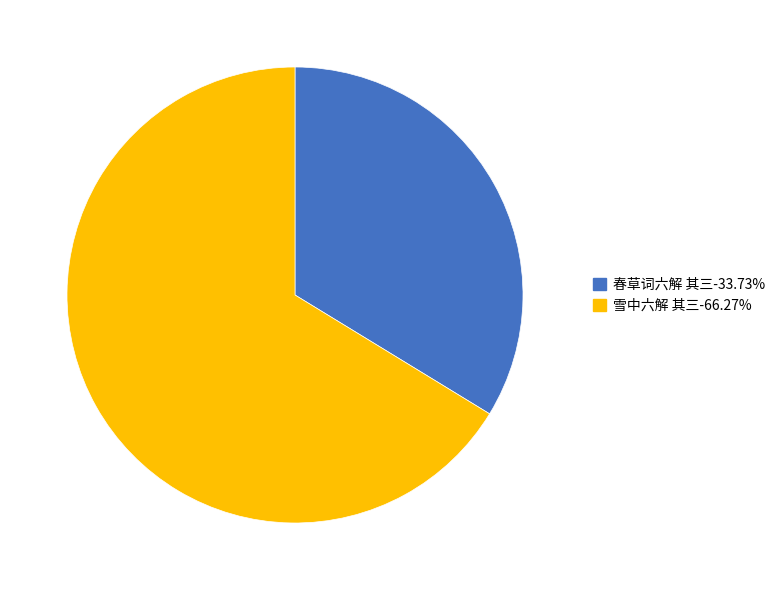

Does any single category account for the majority?

Yes